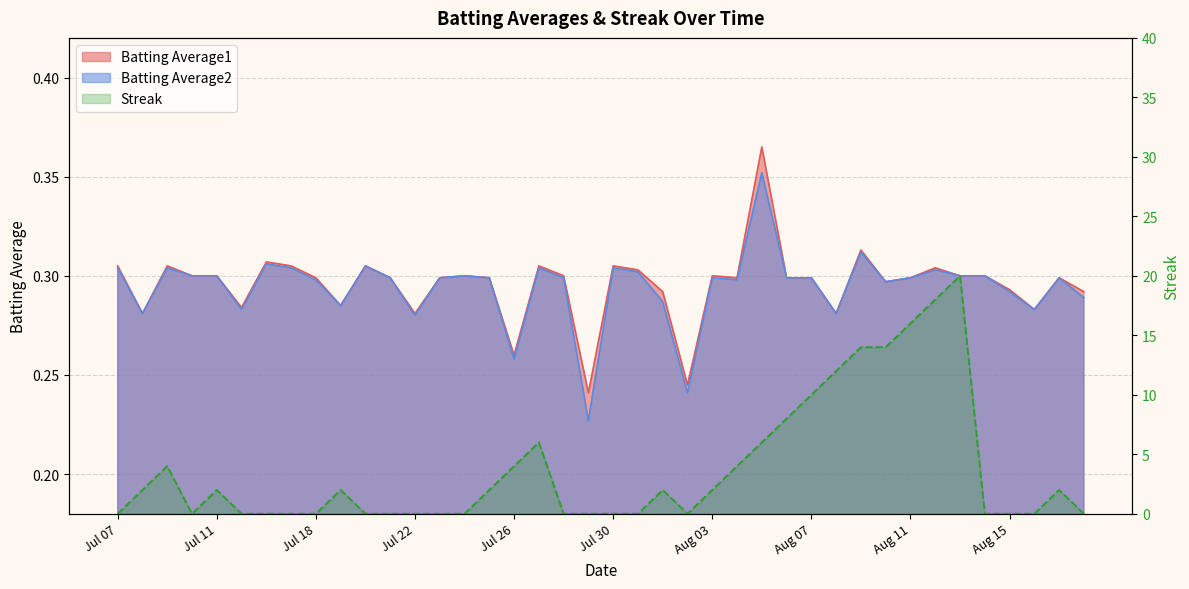

How many interior local valleys does the Batting Average2 series have?

11